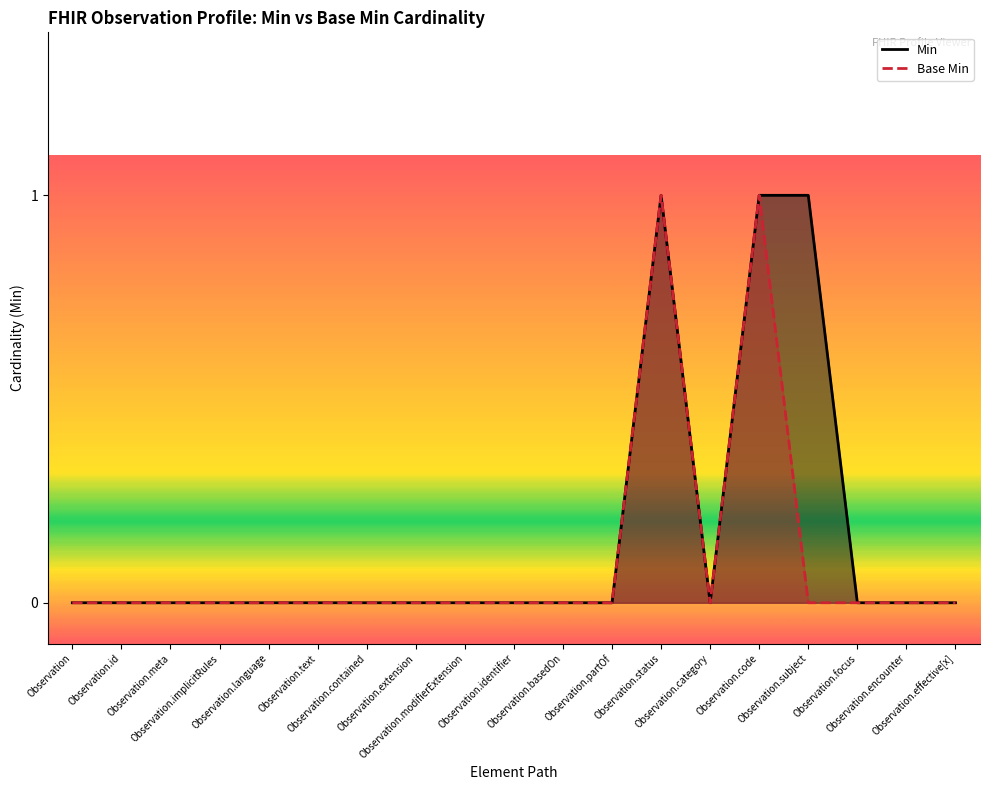

At which category does Min reach its first local peak?

Observation.status